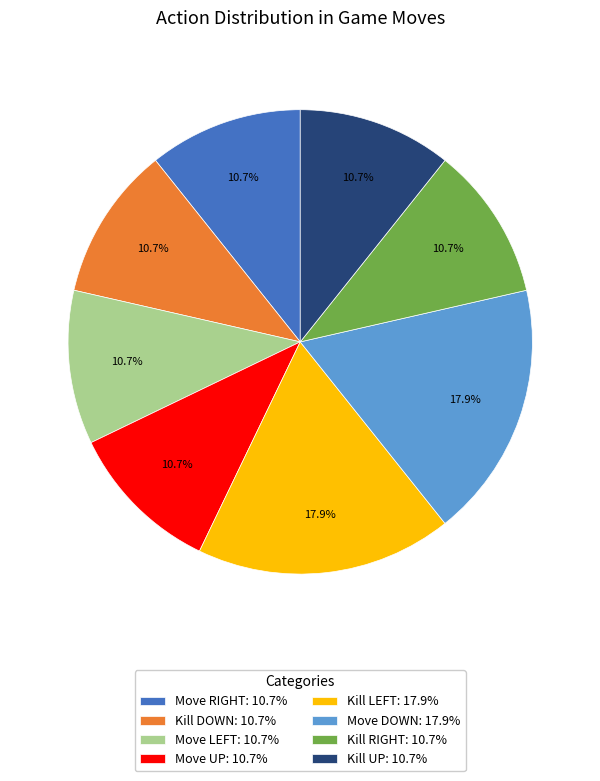

Does any single category account for the majority?

No